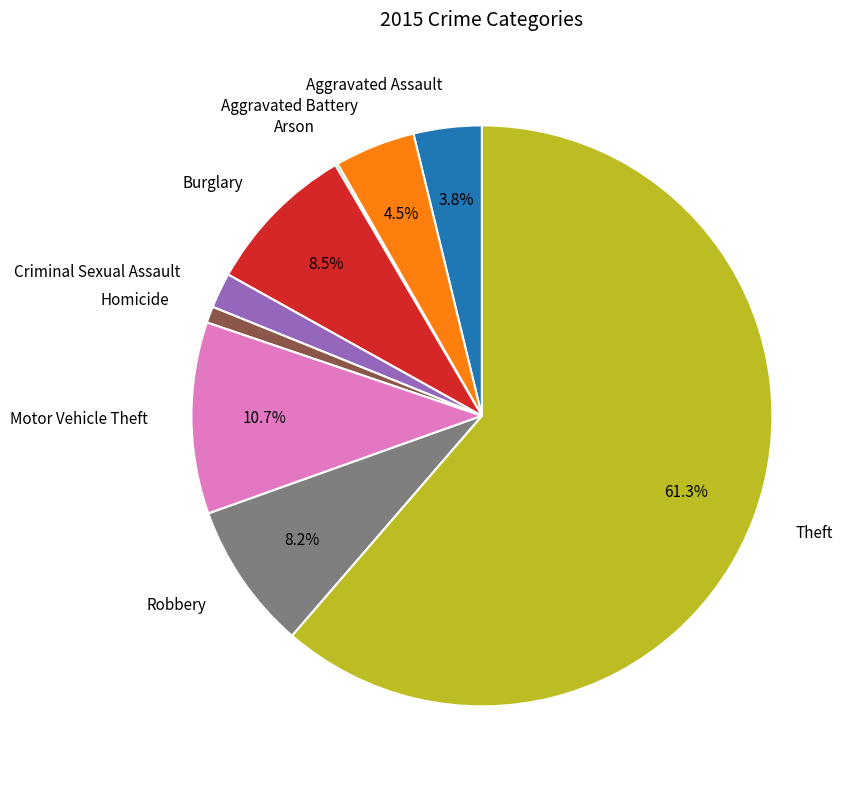

Which category has the biggest portion of the pie?

Theft